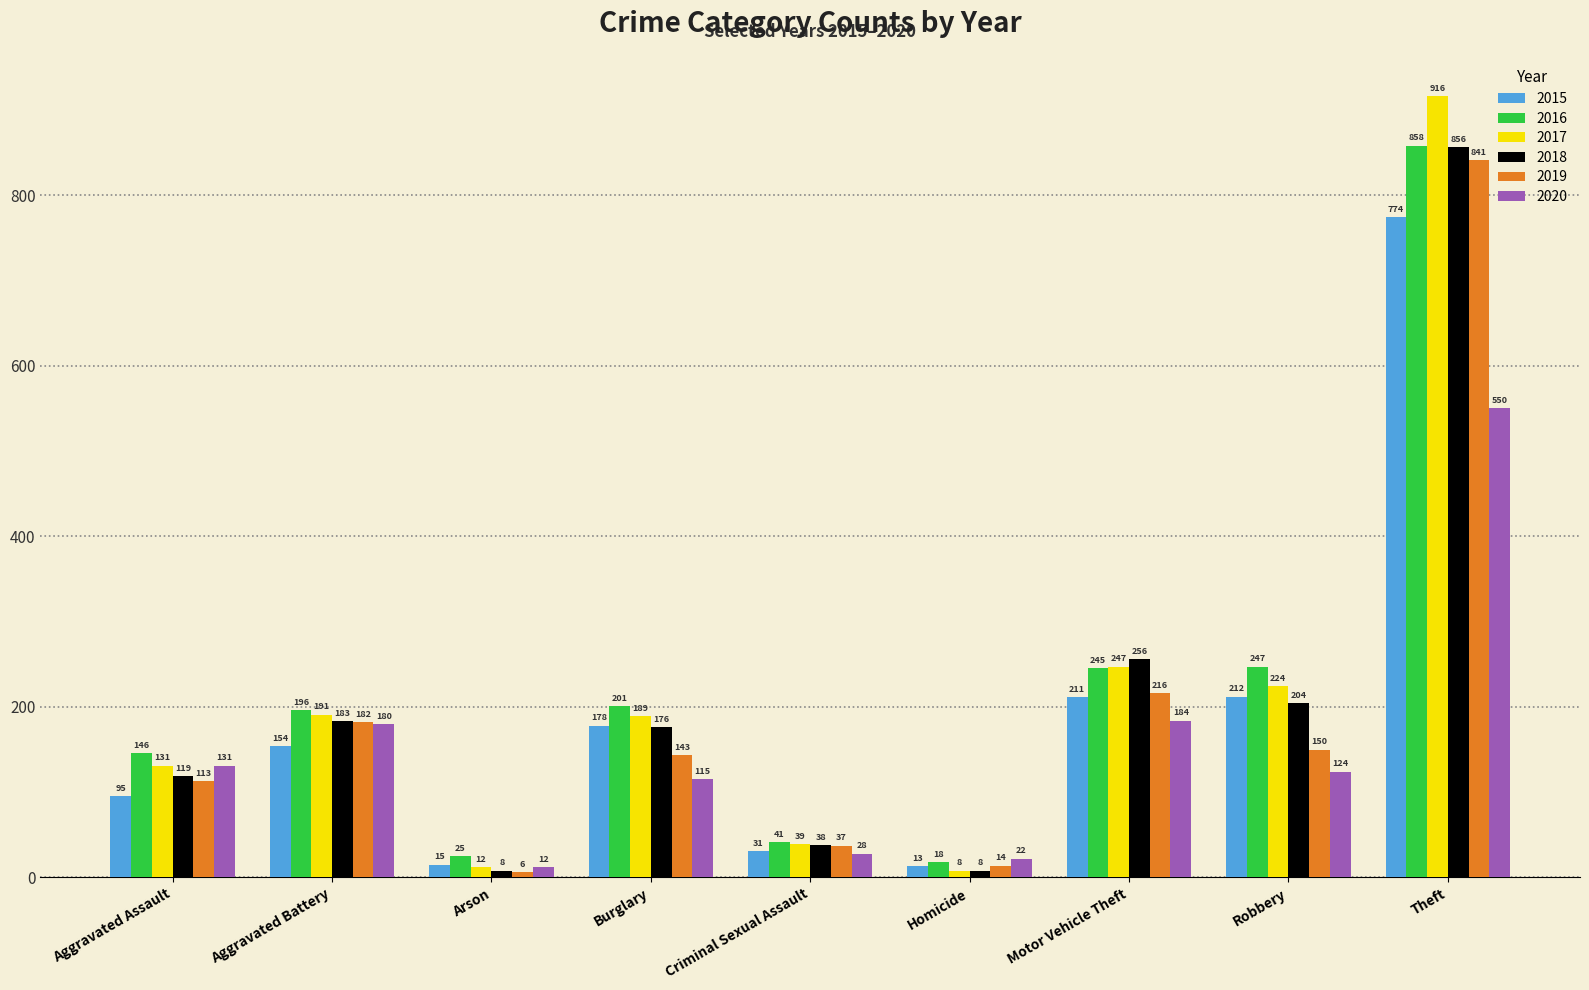

Which category has the lowest value in the 2019 series?

Arson